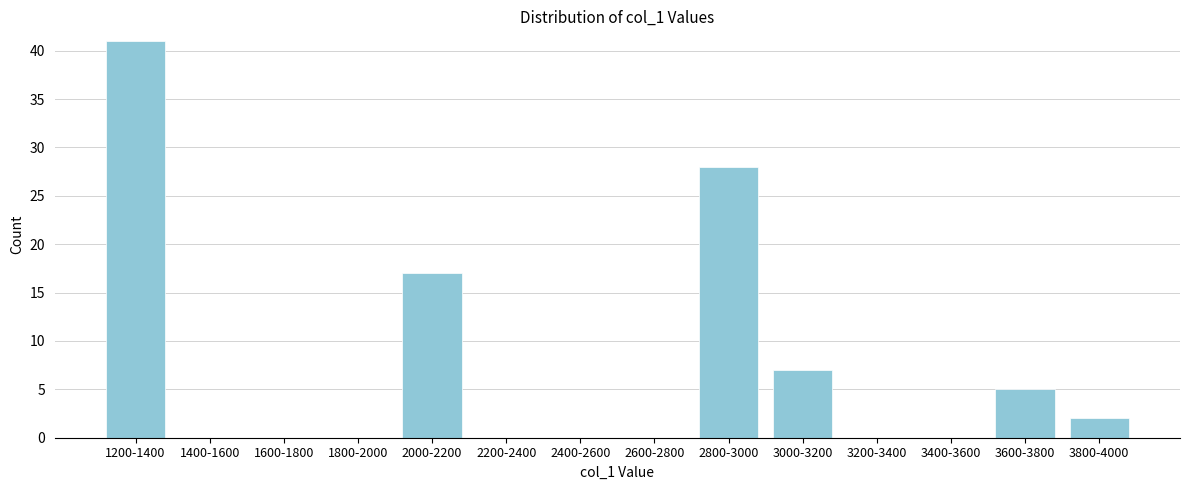

Reading left to right, list all the values displayed in this chart.

1200-1400=41	1400-1600=0	1600-1800=0	1800-2000=0	2000-2200=17	2200-2400=0	2400-2600=0	2600-2800=0	2800-3000=28	3000-3200=7	3200-3400=0	3400-3600=0	3600-3800=5	3800-4000=2